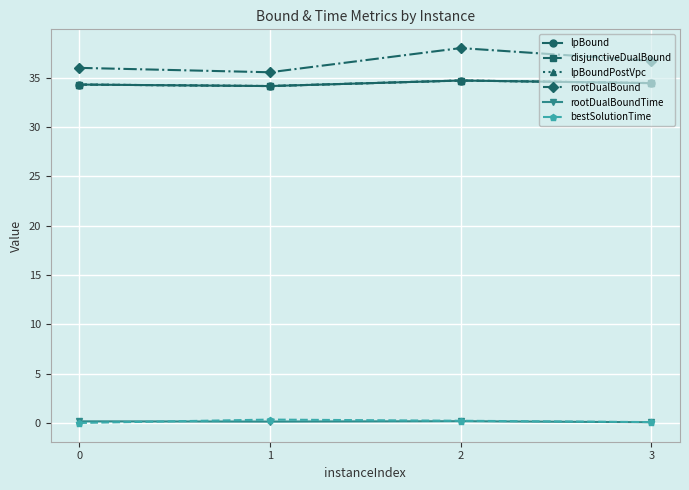

Is the value of lpBoundPostVpc at 0 greater than the value of bestSolutionTime at 2?

Yes